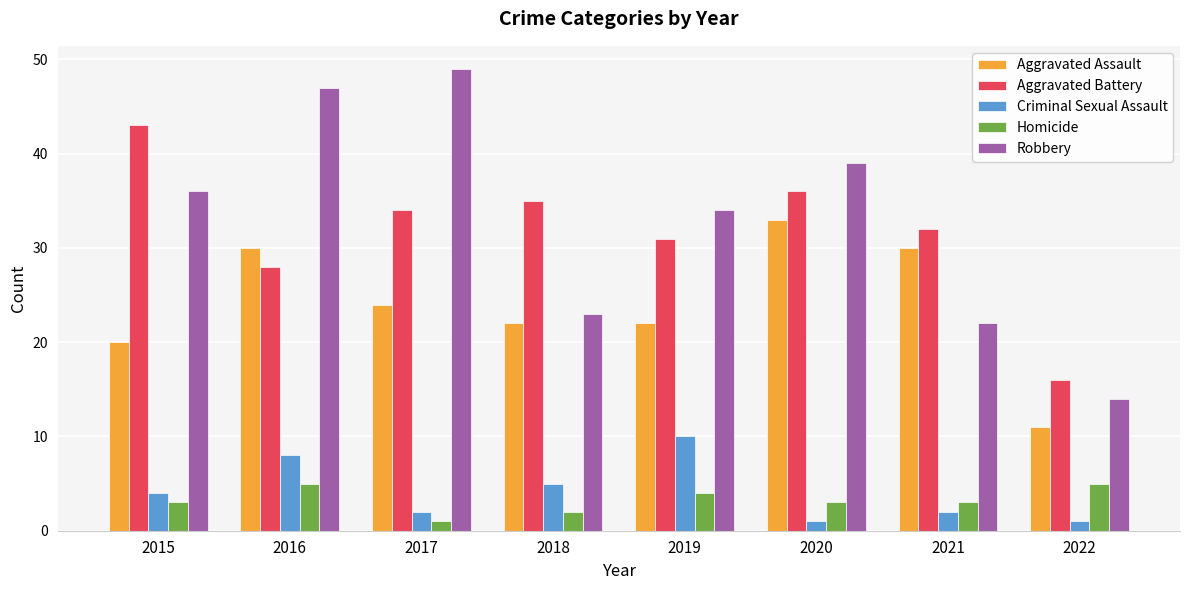

Between 2020 and 2022, which series saw the biggest shift?

Robbery